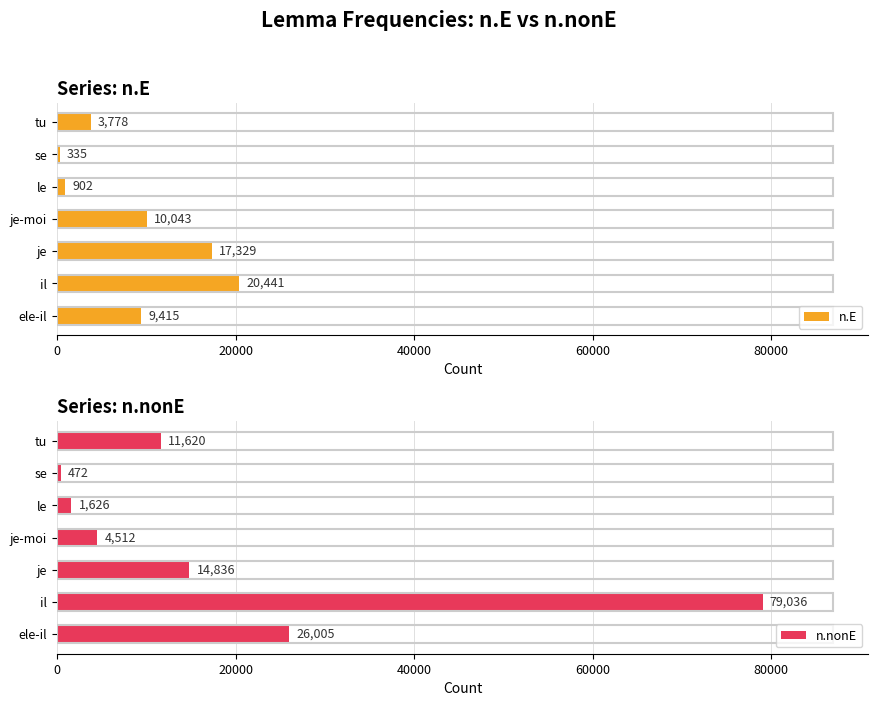

Reading left to right, what are all the values shown in this chart?

n.E: 9415	20441	17329	10043	902	335	3778
n.nonE: 26005	79036	14836	4512	1626	472	11620